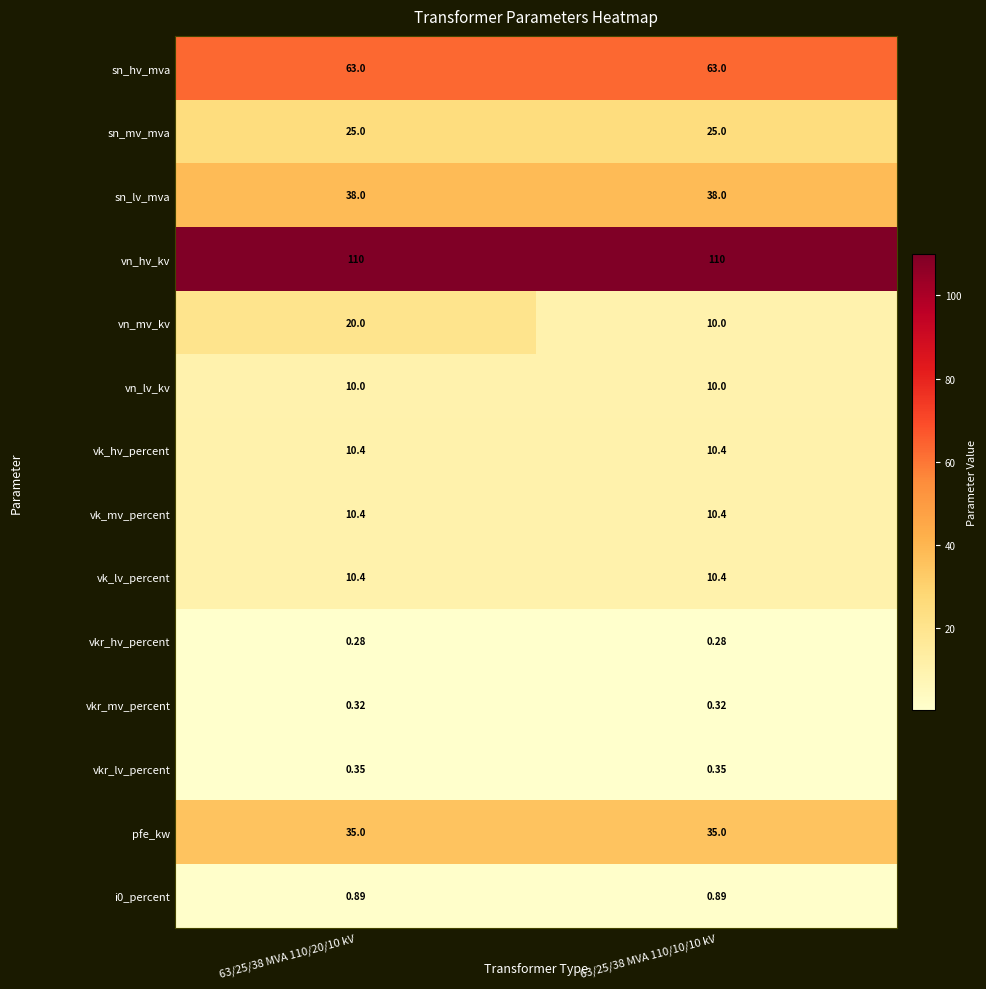

Which series has the widest spread of values?

vn_mv_kv